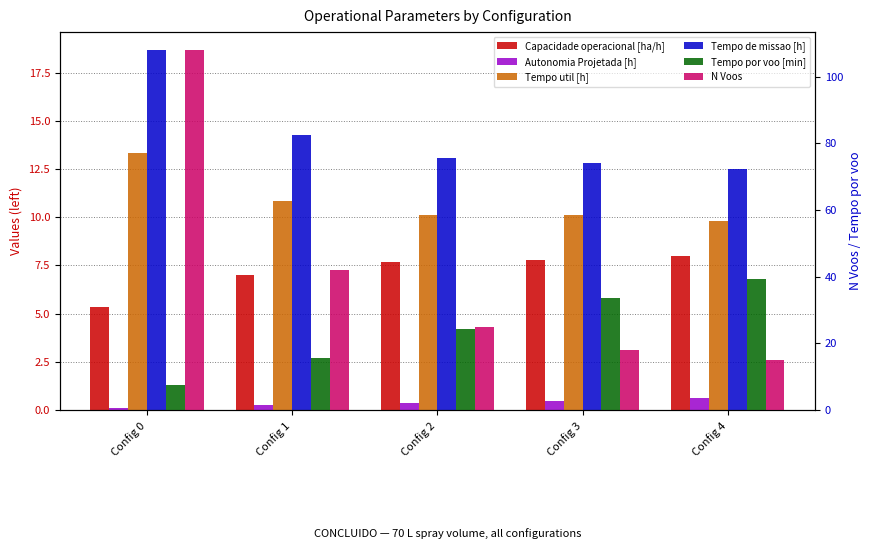

At how many categories does at least one series exceed 4?

5